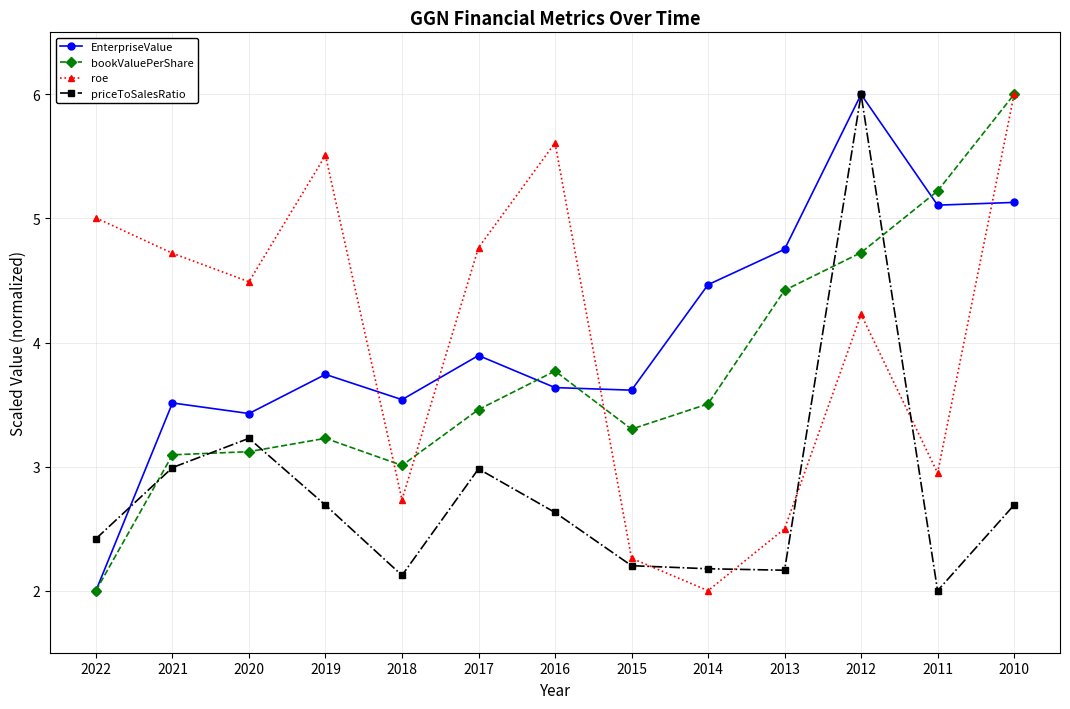

How many interior local peaks does the EnterpriseValue series have?

4